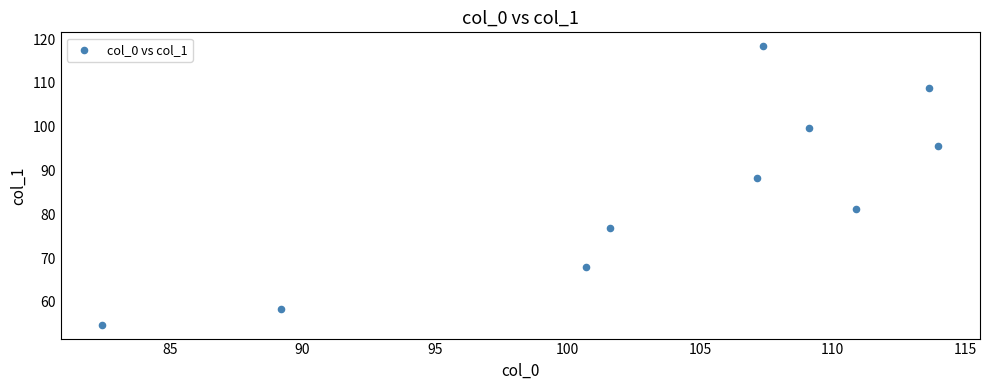

What Y value in the scatter plot is closest to 86?

88.4